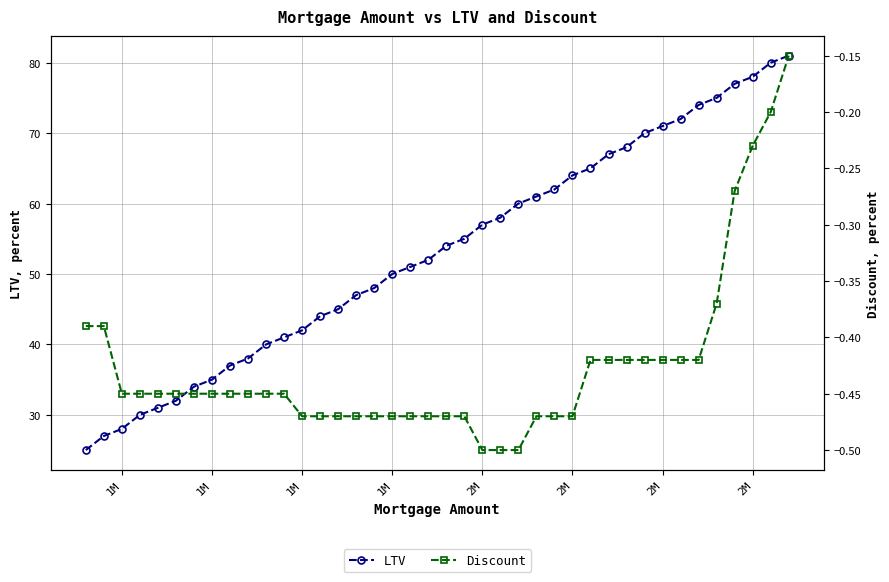

What is the difference between the maximum and minimum values in the Discount series?

0.3